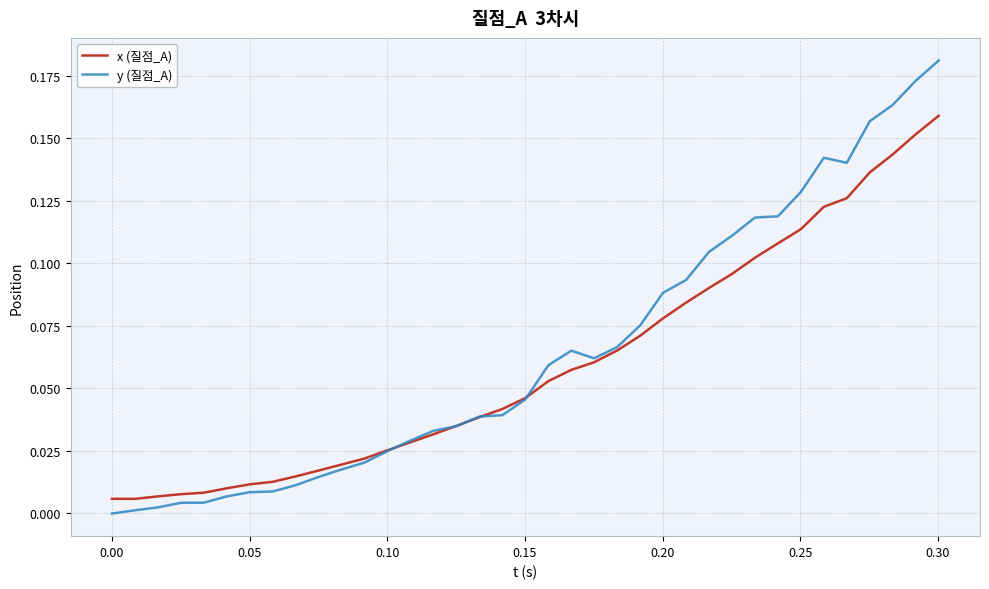

Rank the series by their maximum value, from lowest to highest.

x (질점_A), y (질점_A)